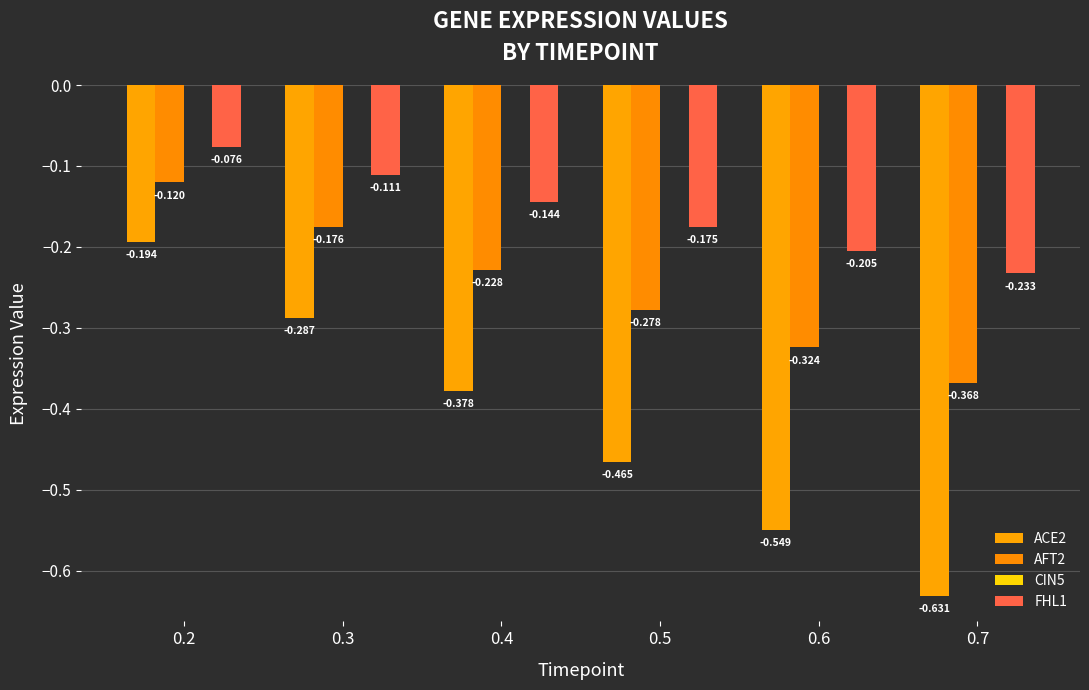

What is the minimum value for AFT2?

-0.4